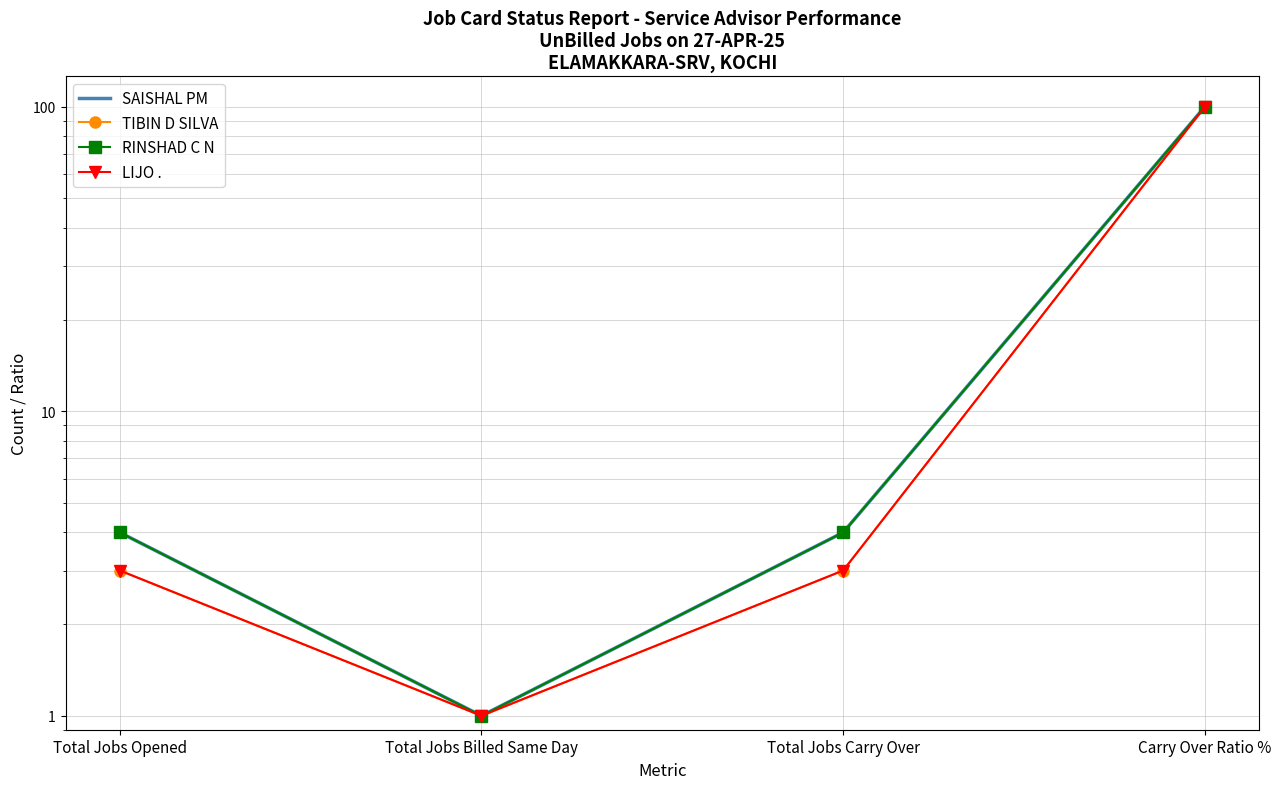

What position from the right is Total Jobs Opened?

4